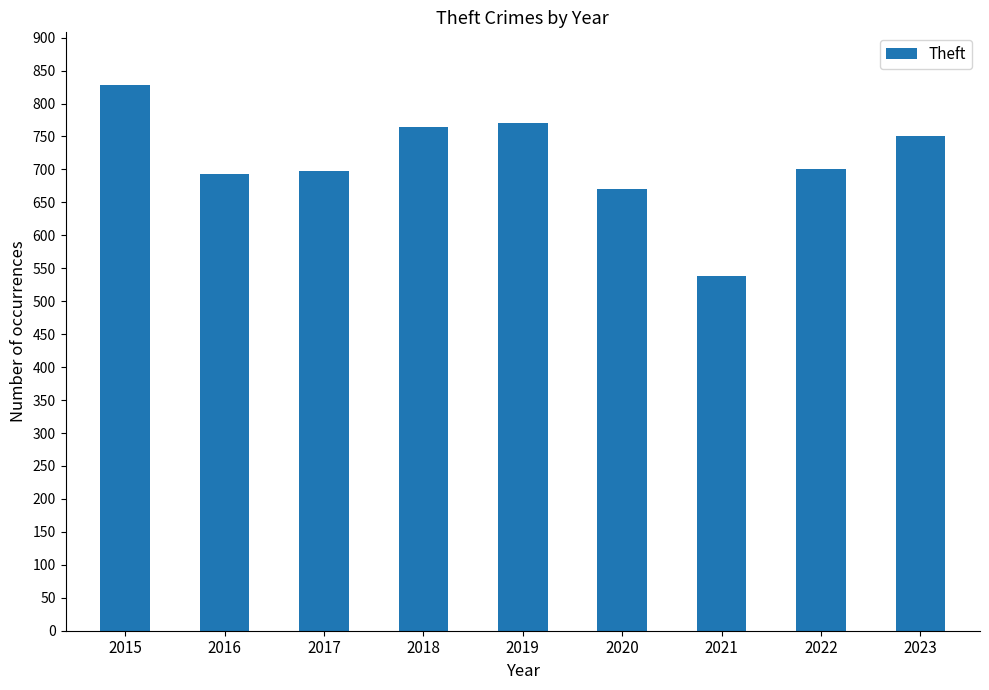

What is the average value?

712